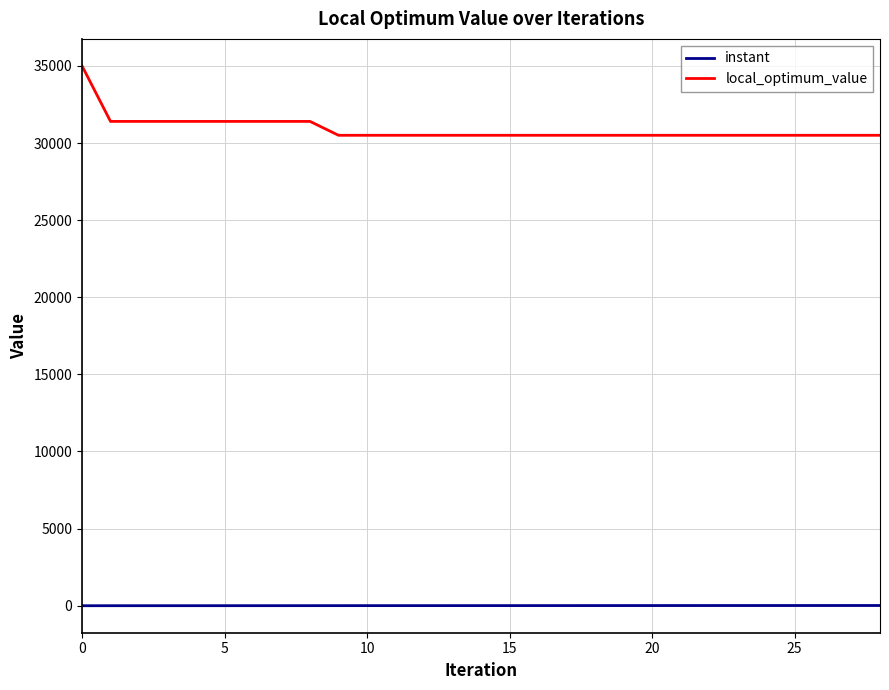

What is the maximum value shown in the chart?

35000.0